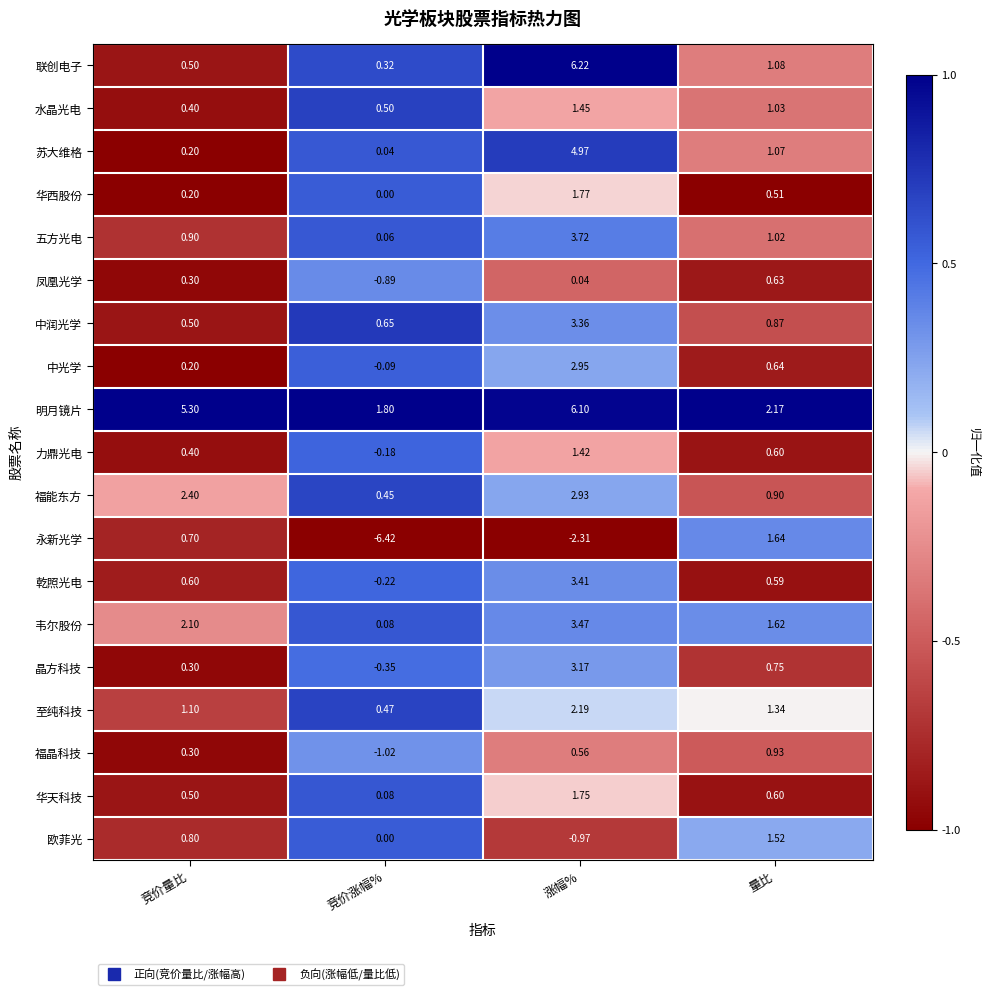

At which category is the sum across all series the highest?

涨幅%